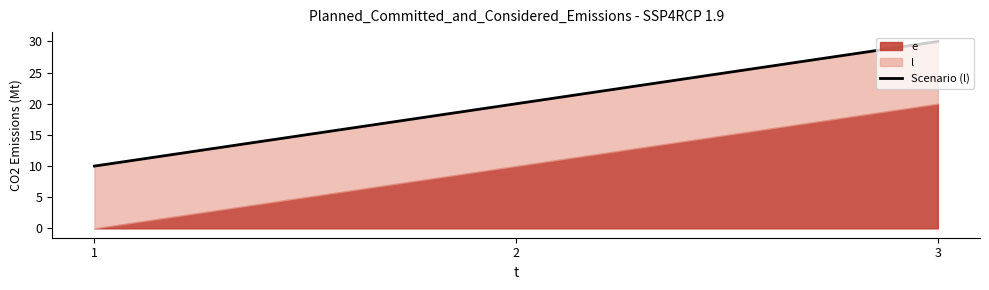

Approximately how many times larger is the value at 3 compared to 1?

3.0